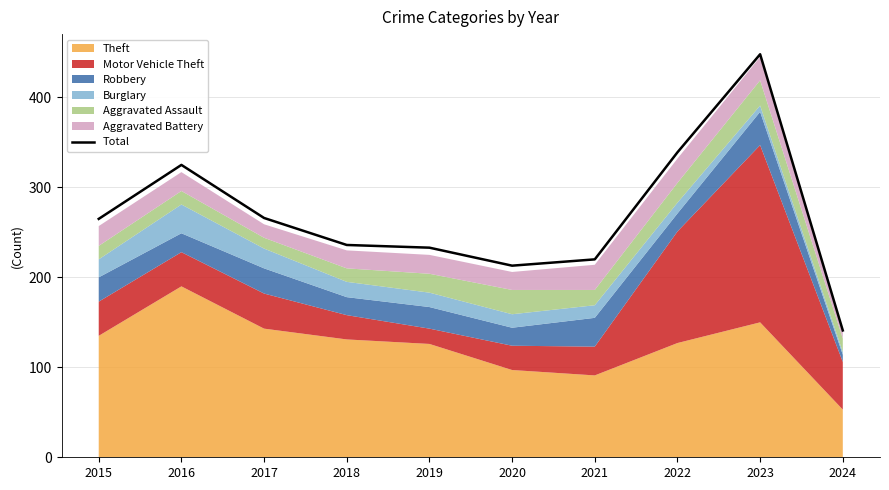

What is the minimum value shown in the chart?

141